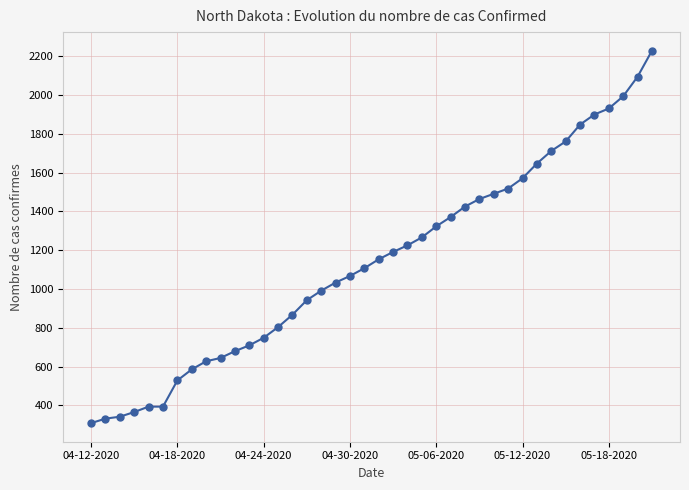

What is the value of the 2nd point from the left?

331